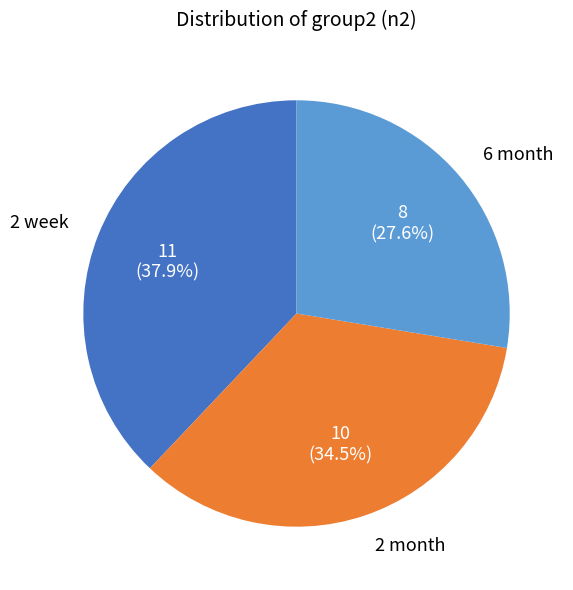

Is there any slice that represents more than half of the pie?

No